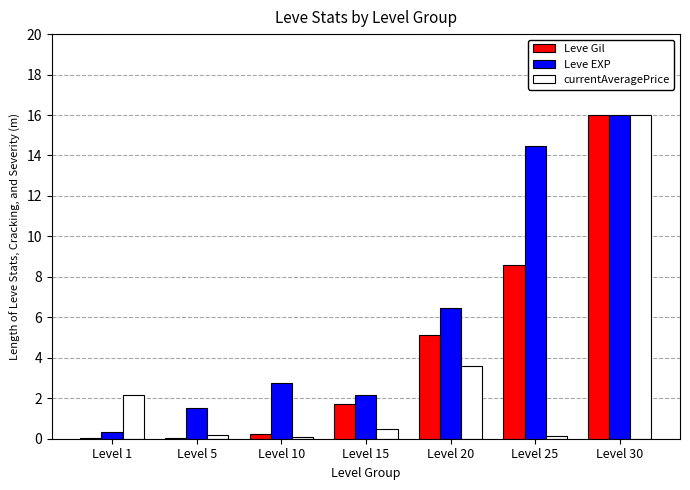

Is the value of Leve EXP at Level 5 greater than the value of Leve Gil at Level 30?

No